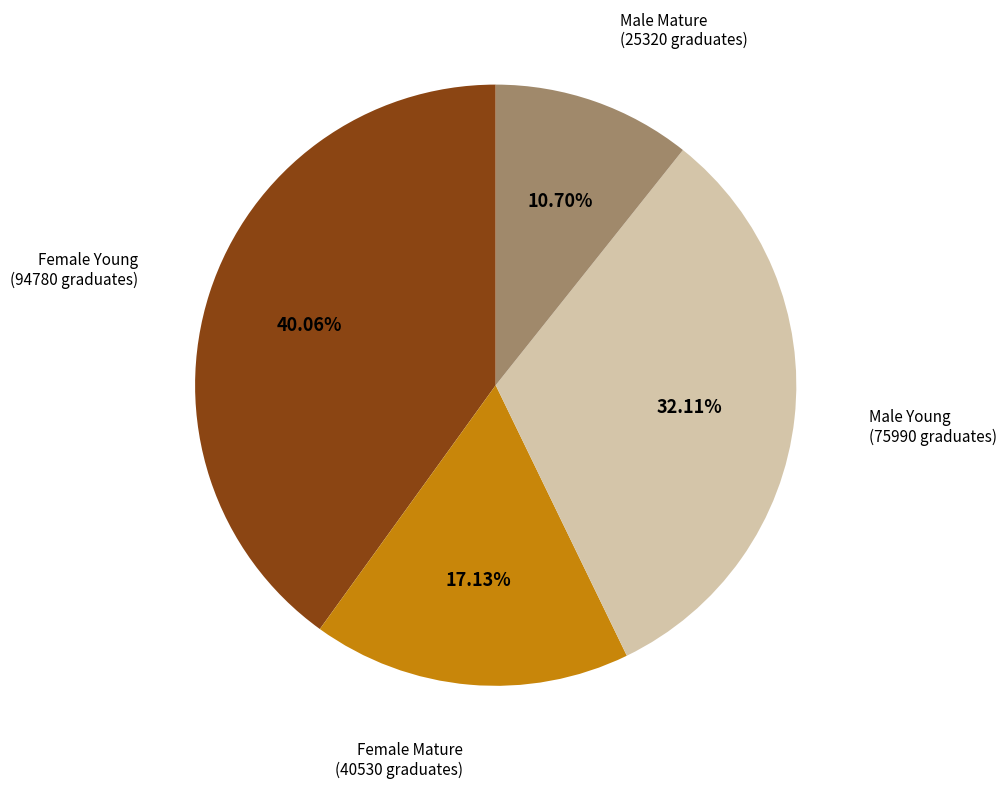

Does any single category account for the majority?

No